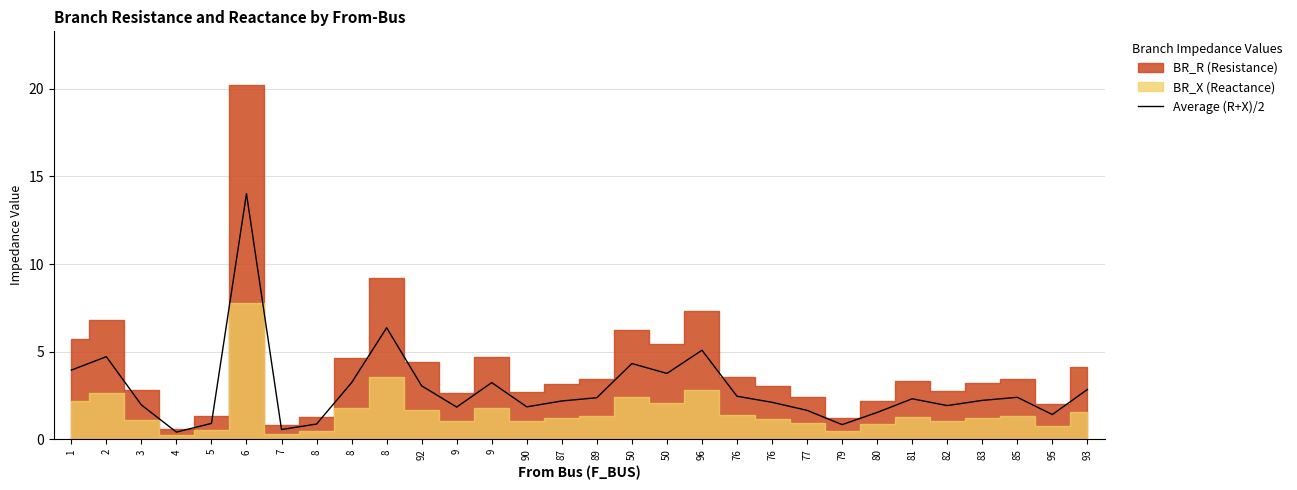

Rank the categories by value from highest to lowest.

6, 8, 96, 2, 50, 1, 50, 9, 8, 92, 93, 76, 85, 89, 81, 83, 87, 76, 3, 82, 90, 9, 77, 80, 95, 5, 8, 79, 7, 4